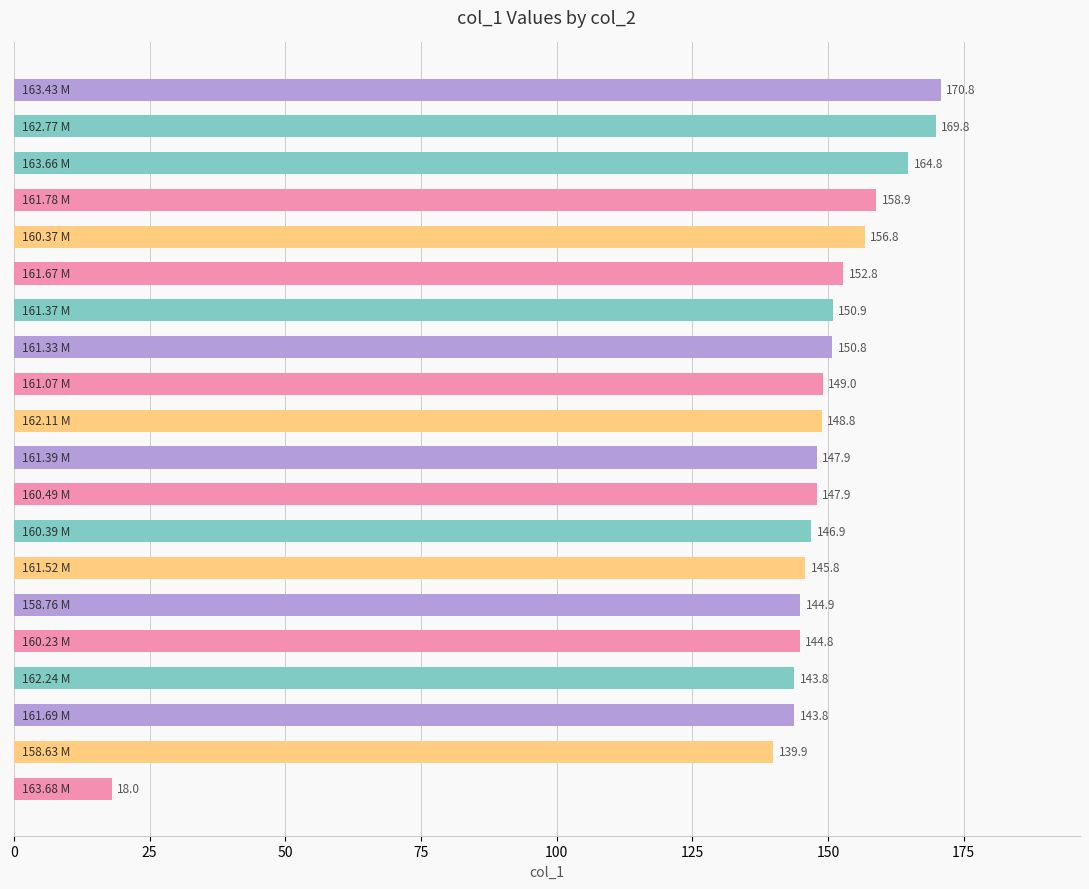

What is the difference between the second highest and second lowest values?

29.9